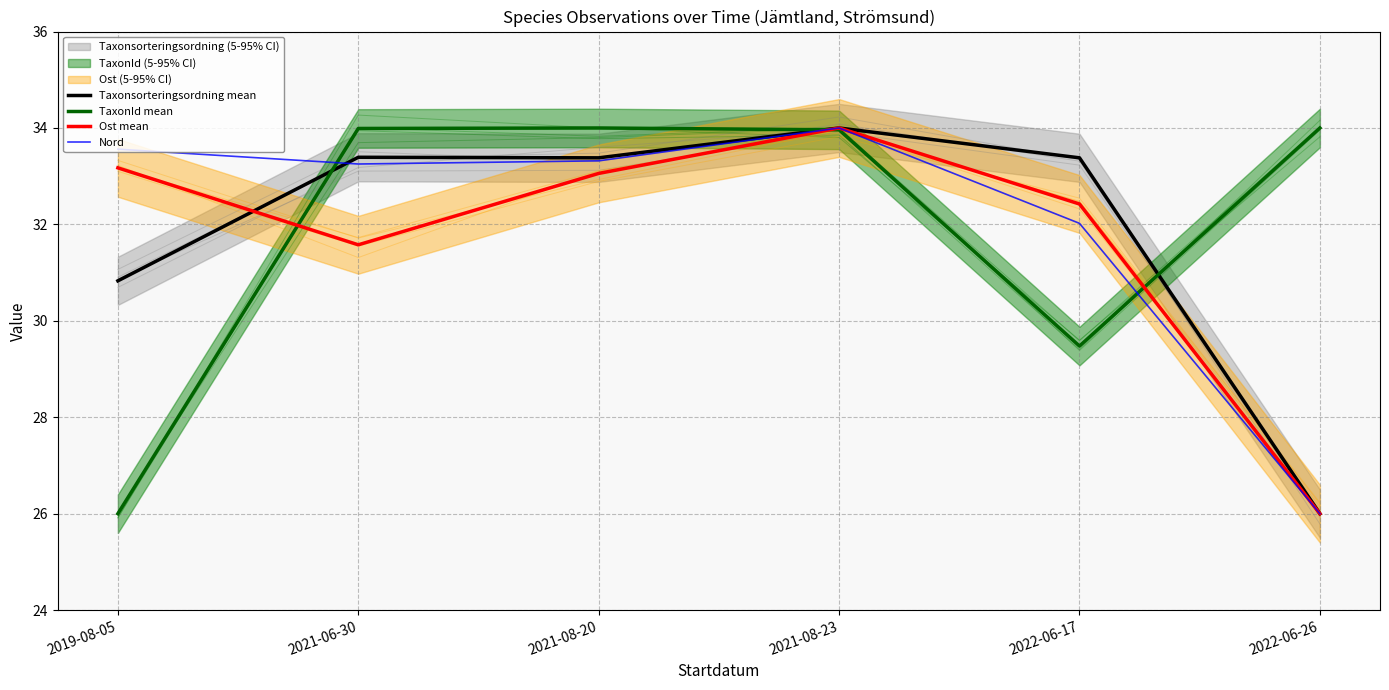

Which has a higher value, 2021-08-23 or 2021-06-30?

2021-08-23